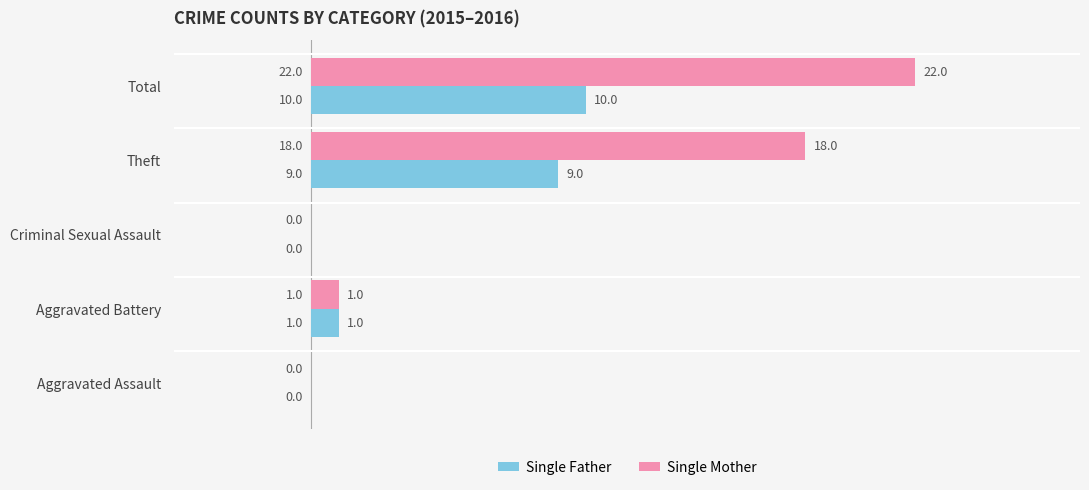

Which series has the widest spread of values?

Single Mother